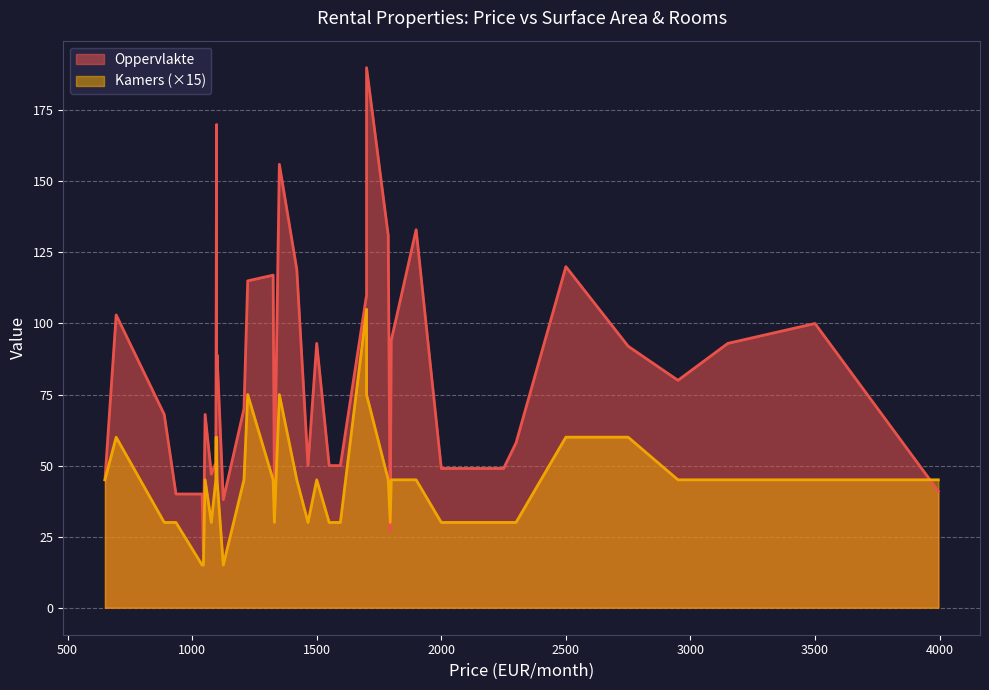

True or false: Kamers has more than 2 points higher than both neighbors.

True